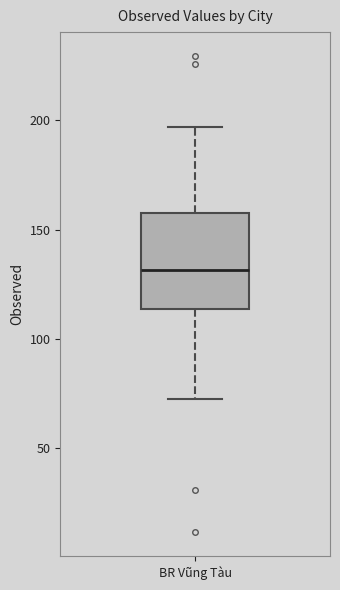

Transcribe this box plot: give where the median line is, the range the box spans, and where the two whiskers end, as read against the y-axis. The values are not printed on the chart, so give them approximately, as read against the axis.

median 130, box 115 to 155, whiskers 70 to 195